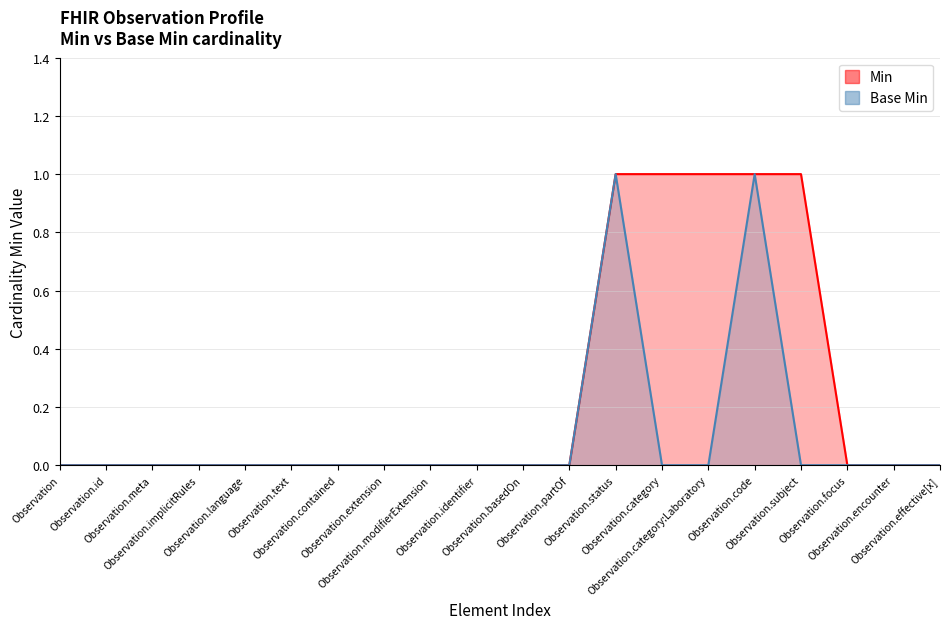

How many Min values are between 0 and 1?

20